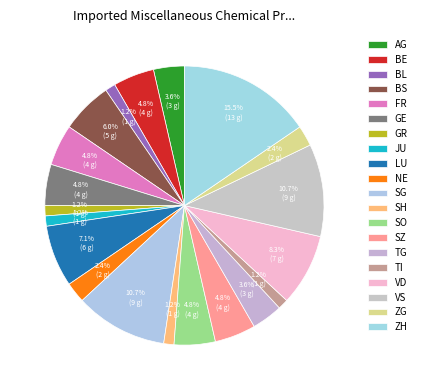

Count the number of slices in the pie.

20